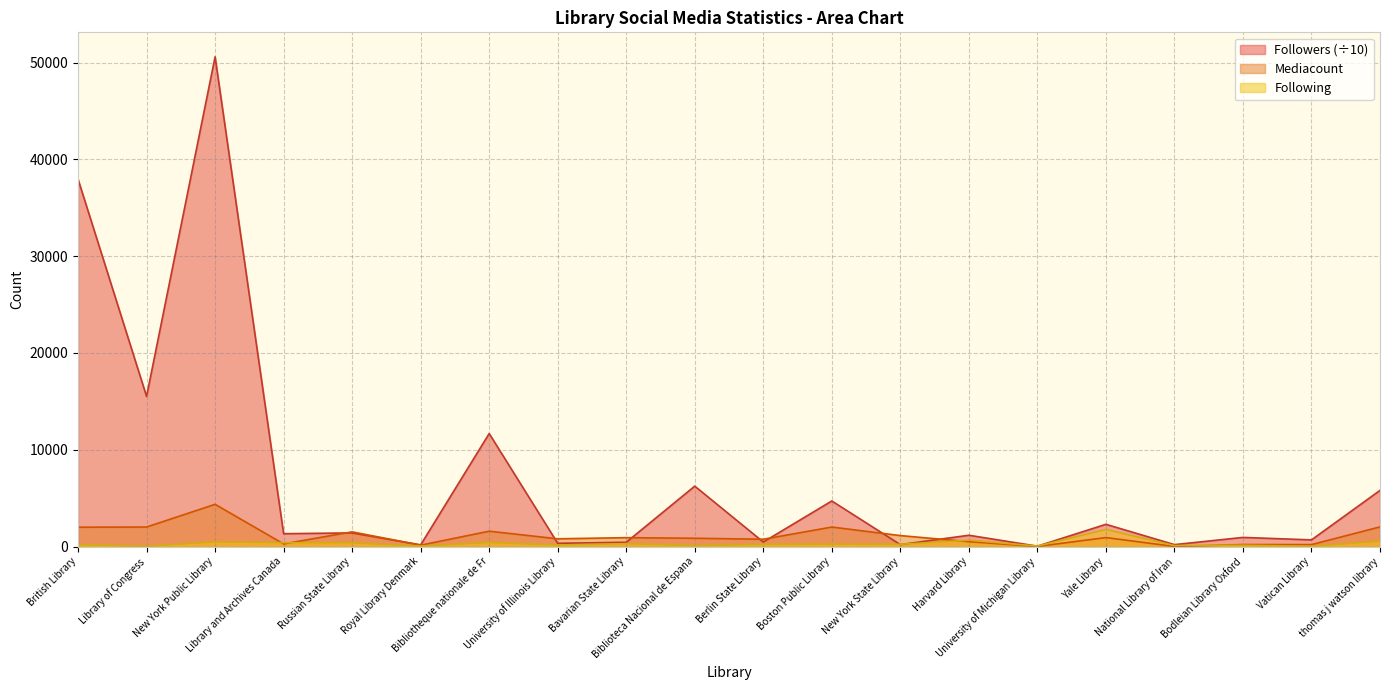

Is the value of Following at Library of Congress greater than the value of Mediacount at Bavarian State Library?

No